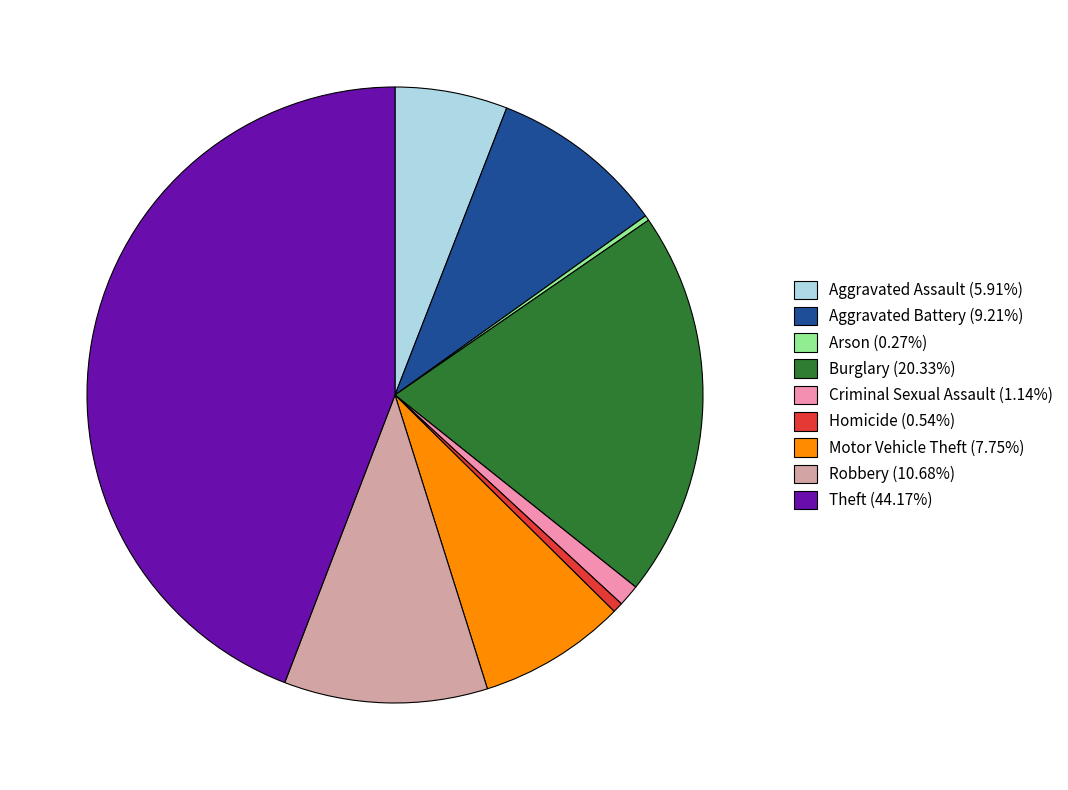

What is the ratio of the value at Aggravated Battery (9.21%) to the value at Criminal Sexual Assault (1.14%)?

8.1